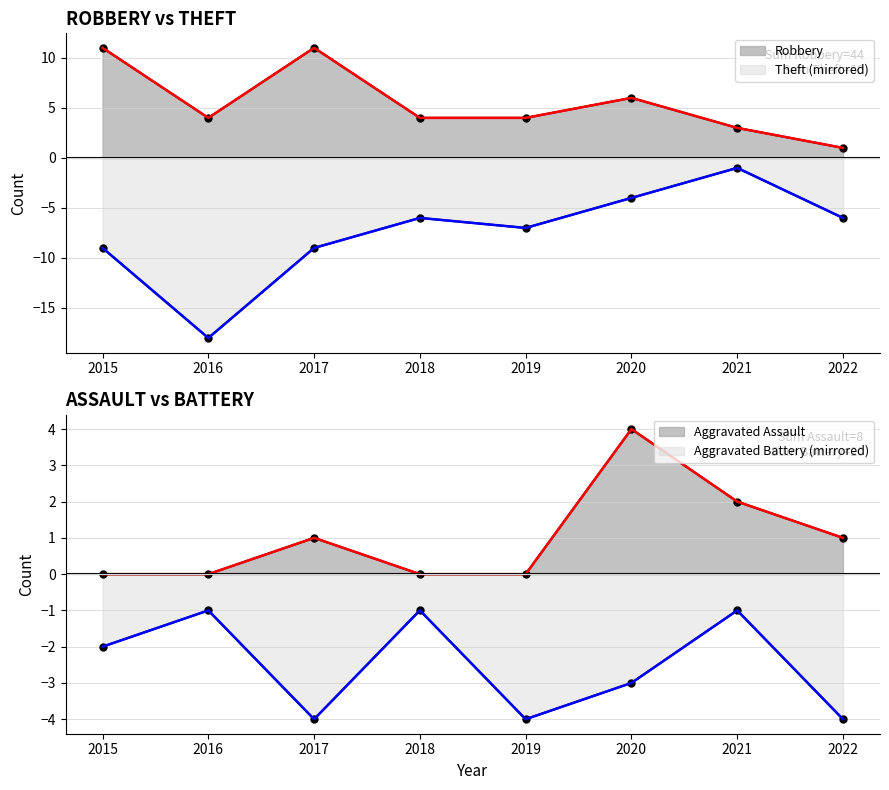

True or false: Aggravated Assault and Aggravated Battery intersect in this chart.

False